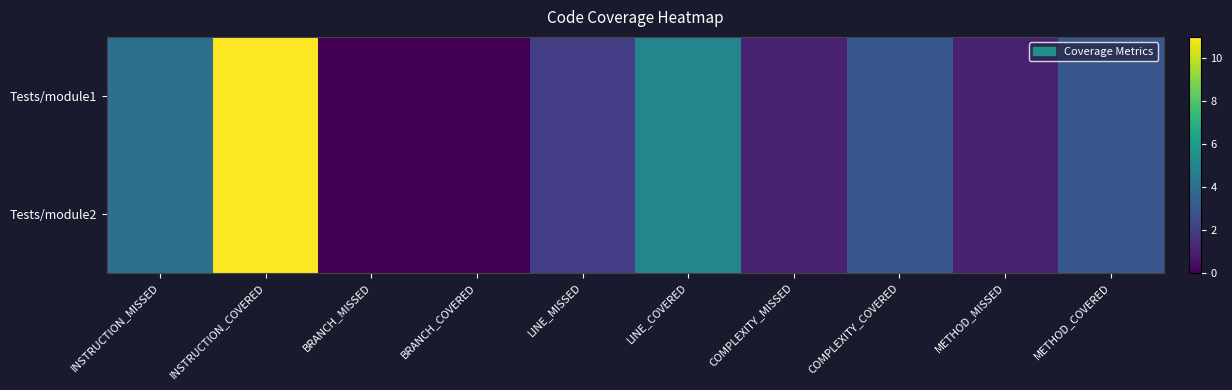

Reading right to left, list all the values displayed in this chart.

Tests/module1: METHOD_COVERED=3	METHOD_MISSED=1	COMPLEXITY_COVERED=3	COMPLEXITY_MISSED=1	LINE_COVERED=5	LINE_MISSED=2	BRANCH_COVERED=0	BRANCH_MISSED=0	INSTRUCTION_COVERED=11	INSTRUCTION_MISSED=4
Tests/module2: METHOD_COVERED=3	METHOD_MISSED=1	COMPLEXITY_COVERED=3	COMPLEXITY_MISSED=1	LINE_COVERED=5	LINE_MISSED=2	BRANCH_COVERED=0	BRANCH_MISSED=0	INSTRUCTION_COVERED=11	INSTRUCTION_MISSED=4